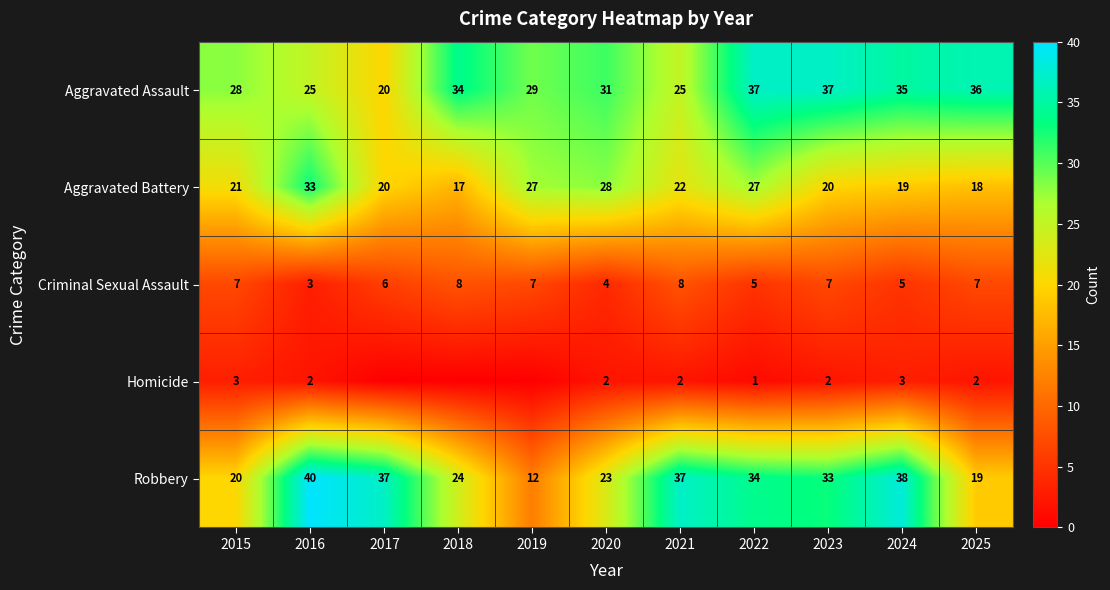

True or false: Aggravated Assault has a value of 42 at 2021.

False